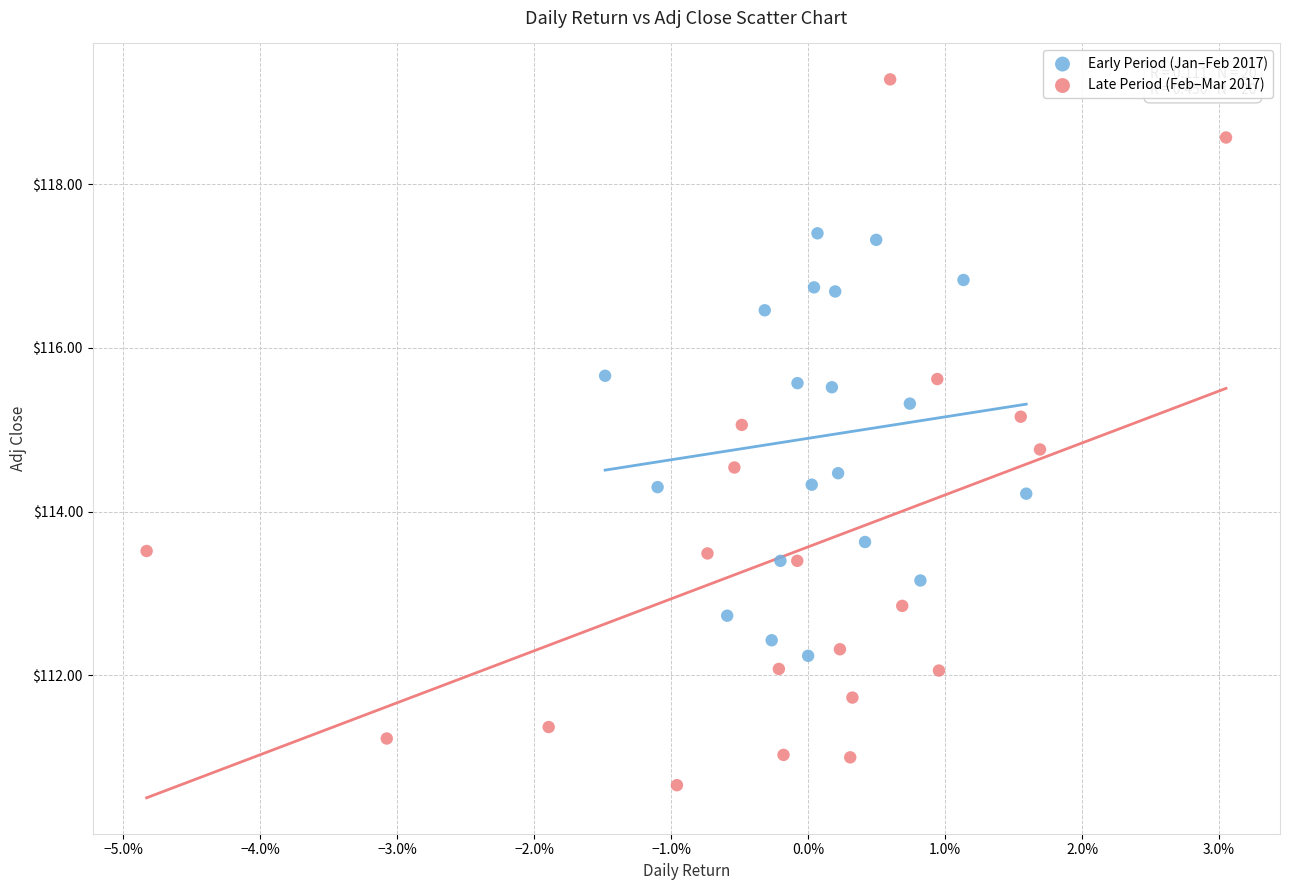

Which series contains the lowest Y value?

Late Period (Feb–Mar 2017)